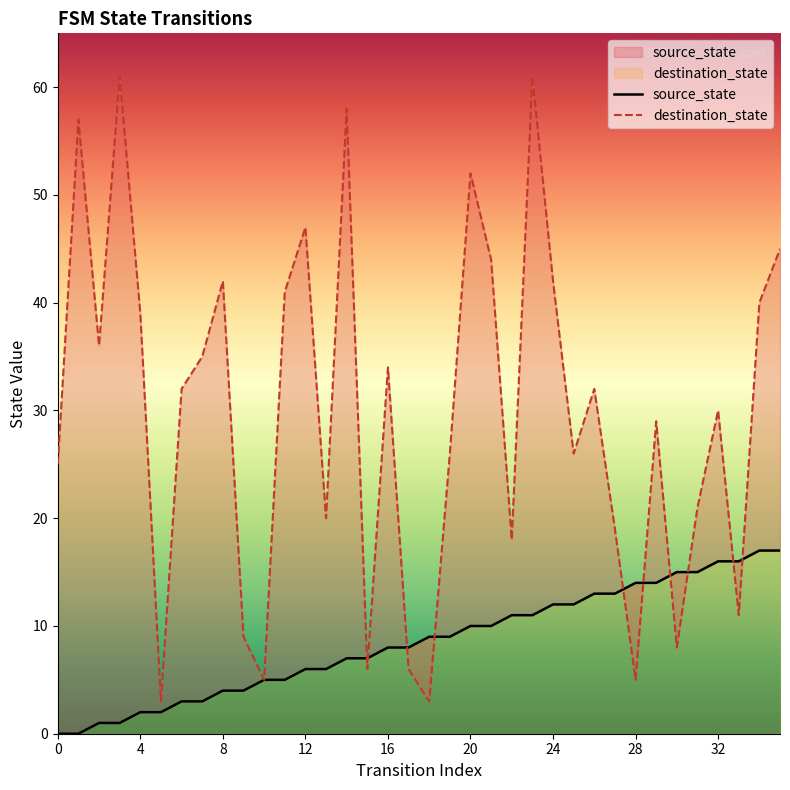

Reading left to right, transcribe all the data shown in this chart.

source_state: 0=0	1=0	2=1	3=1	4=2	5=2	6=3	7=3	8=4	9=4	10=5	11=5	12=6	13=6	14=7	15=7	16=8	17=8	18=9	19=9	20=10	21=10	22=11	23=11	24=12	25=12	26=13	27=13	28=14	29=14	30=15	31=15	32=16	33=16	34=17	35=17
destination_state: 0=25	1=57	2=36	3=61	4=39	5=3	6=32	7=35	8=42	9=9	10=5	11=41	12=47	13=20	14=58	15=6	16=34	17=6	18=3	19=26	20=52	21=44	22=18	23=61	24=42	25=26	26=32	27=19	28=5	29=29	30=8	31=21	32=30	33=11	34=40	35=45